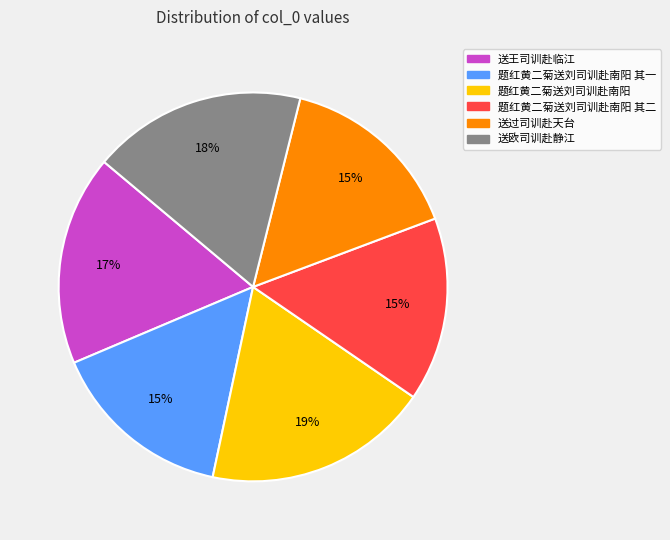

To the nearest percent, what portion does 题红黄二菊送刘司训赴南阳 其二 represent?

15%